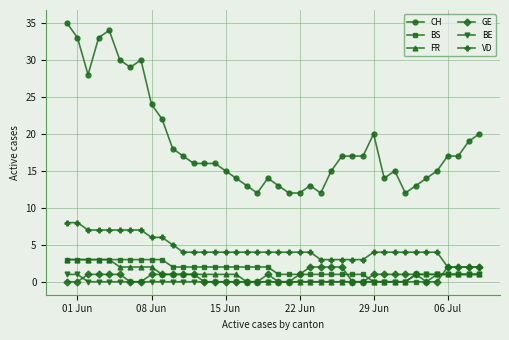

True or false: GE has more than 0 interior local peaks.

True